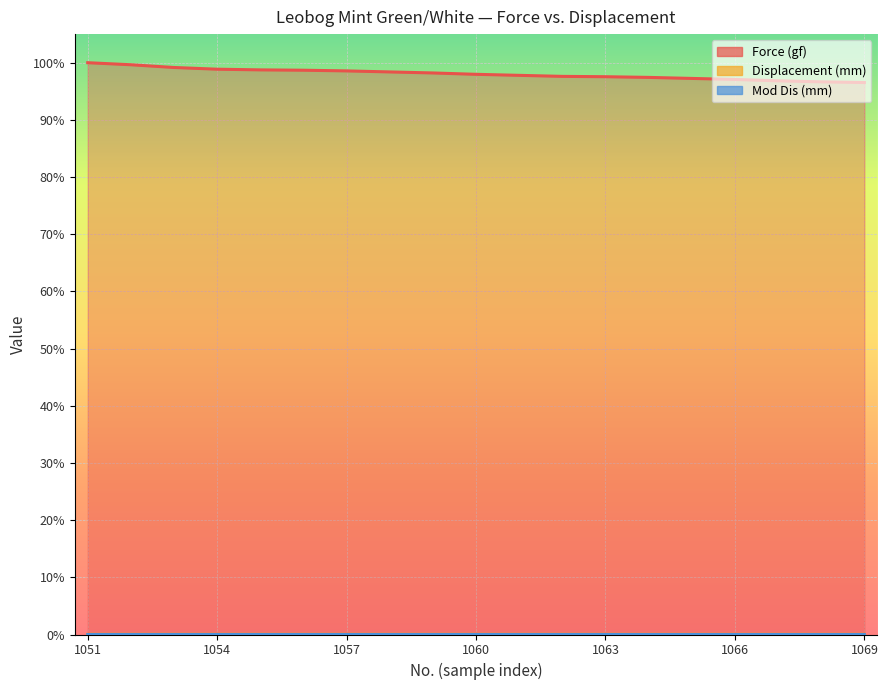

What are all the series names shown in the legend?

Force (gf), Displacement (mm), Mod Dis (mm)